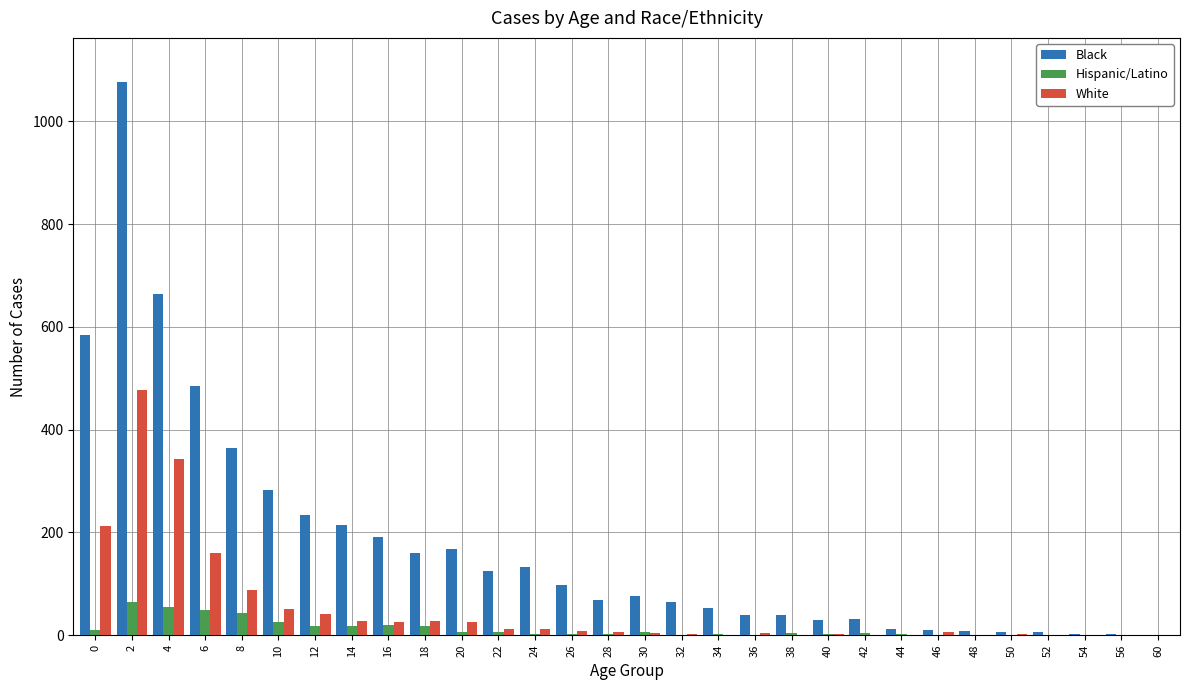

Is it true that Hispanic/Latino equals 0 at 46?

True